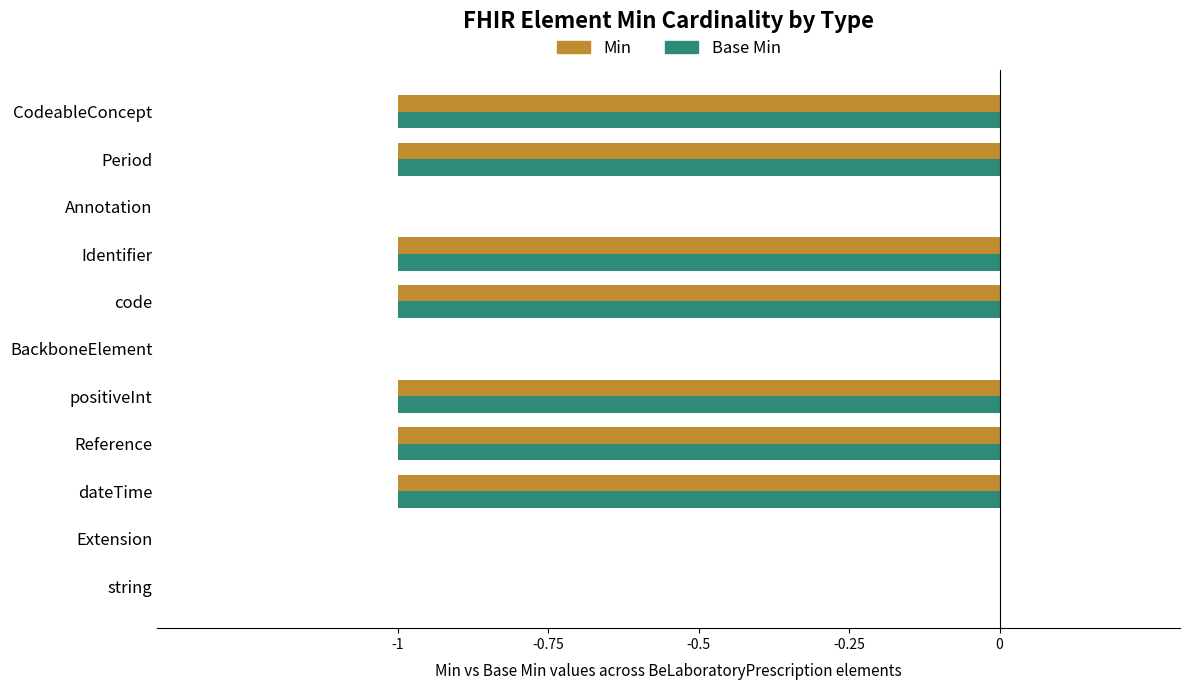

What are all the series names shown in the legend?

Min, Base Min